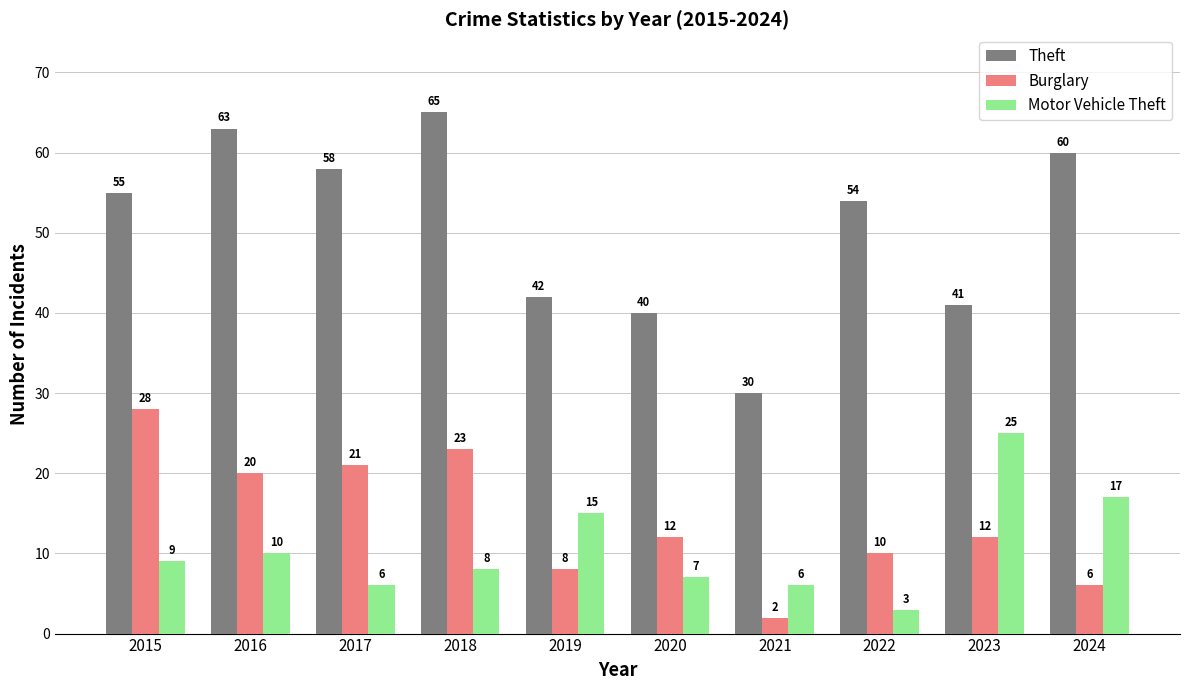

What is the value of the Burglary bar at the 8th from the left?

10